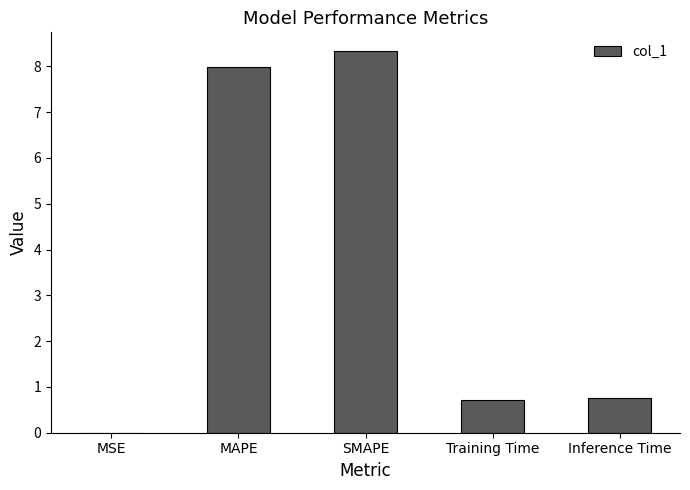

What is the sum of all values?

17.8